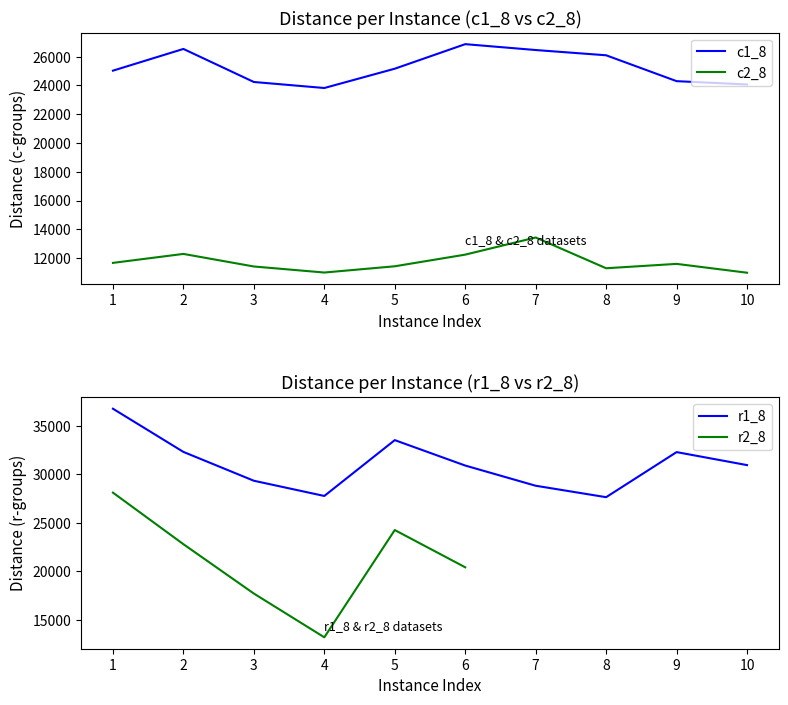

What value does the c2_8 series have at 7?

13427.1